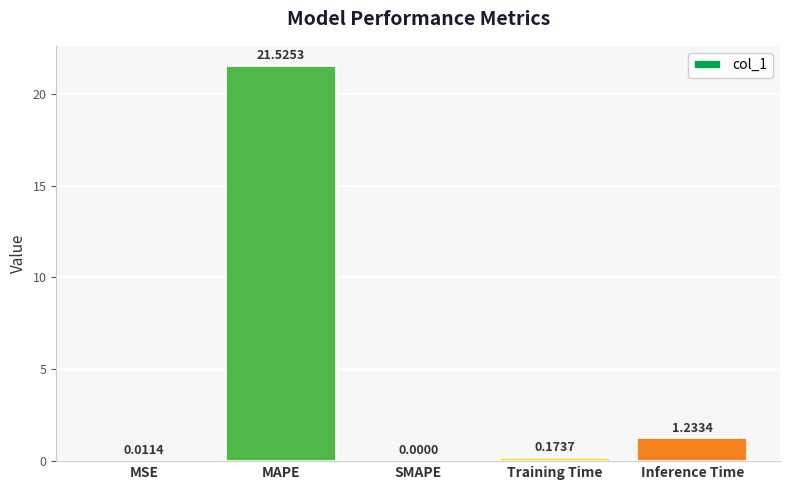

Which has a higher value, MAPE or MSE?

MAPE